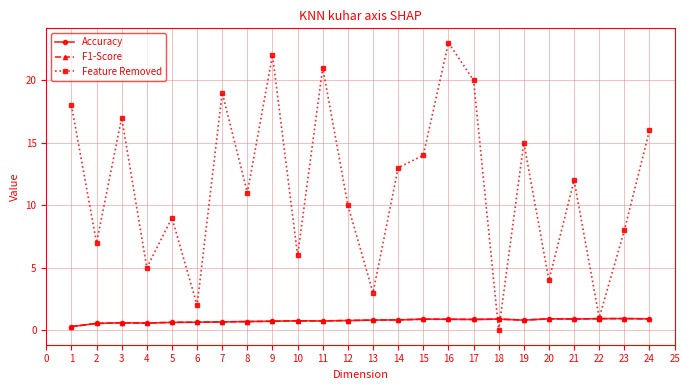

Where do Accuracy and F1-Score first cross each other?

1 and 2